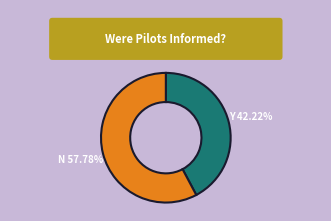

Is there any slice that represents more than half of the pie?

Yes